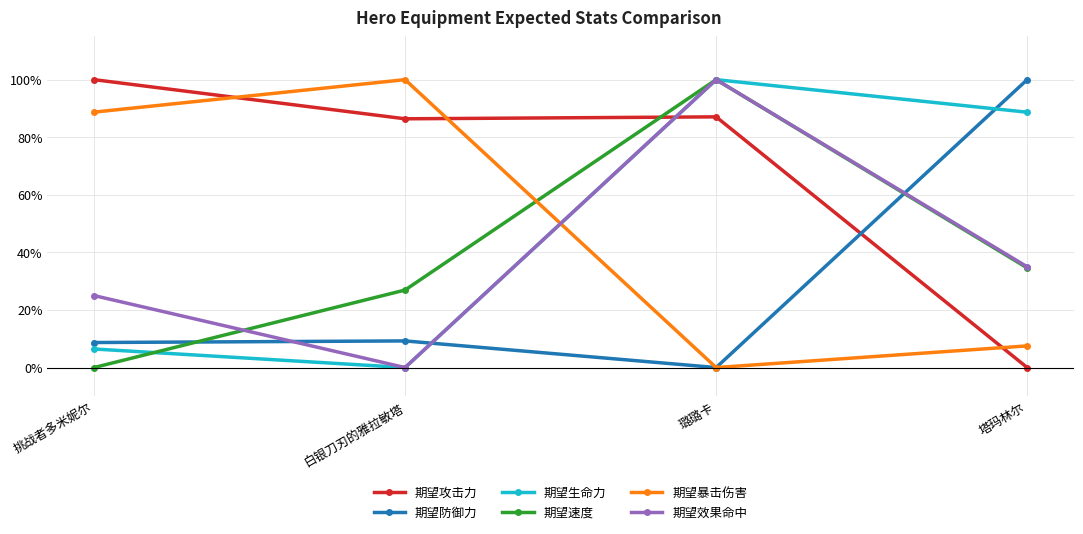

Reading right to left, what are all the values shown in this chart?

期望攻击力: 0.0	87.1	86.4	100.0
期望防御力: 100.0	0.0	9.2	8.7
期望生命力: 88.7	100.0	0.0	6.4
期望速度: 34.6	100.0	26.9	0.0
期望暴击伤害: 7.5	0.0	100.0	88.7
期望效果命中: 35.0	100.0	0.0	25.0